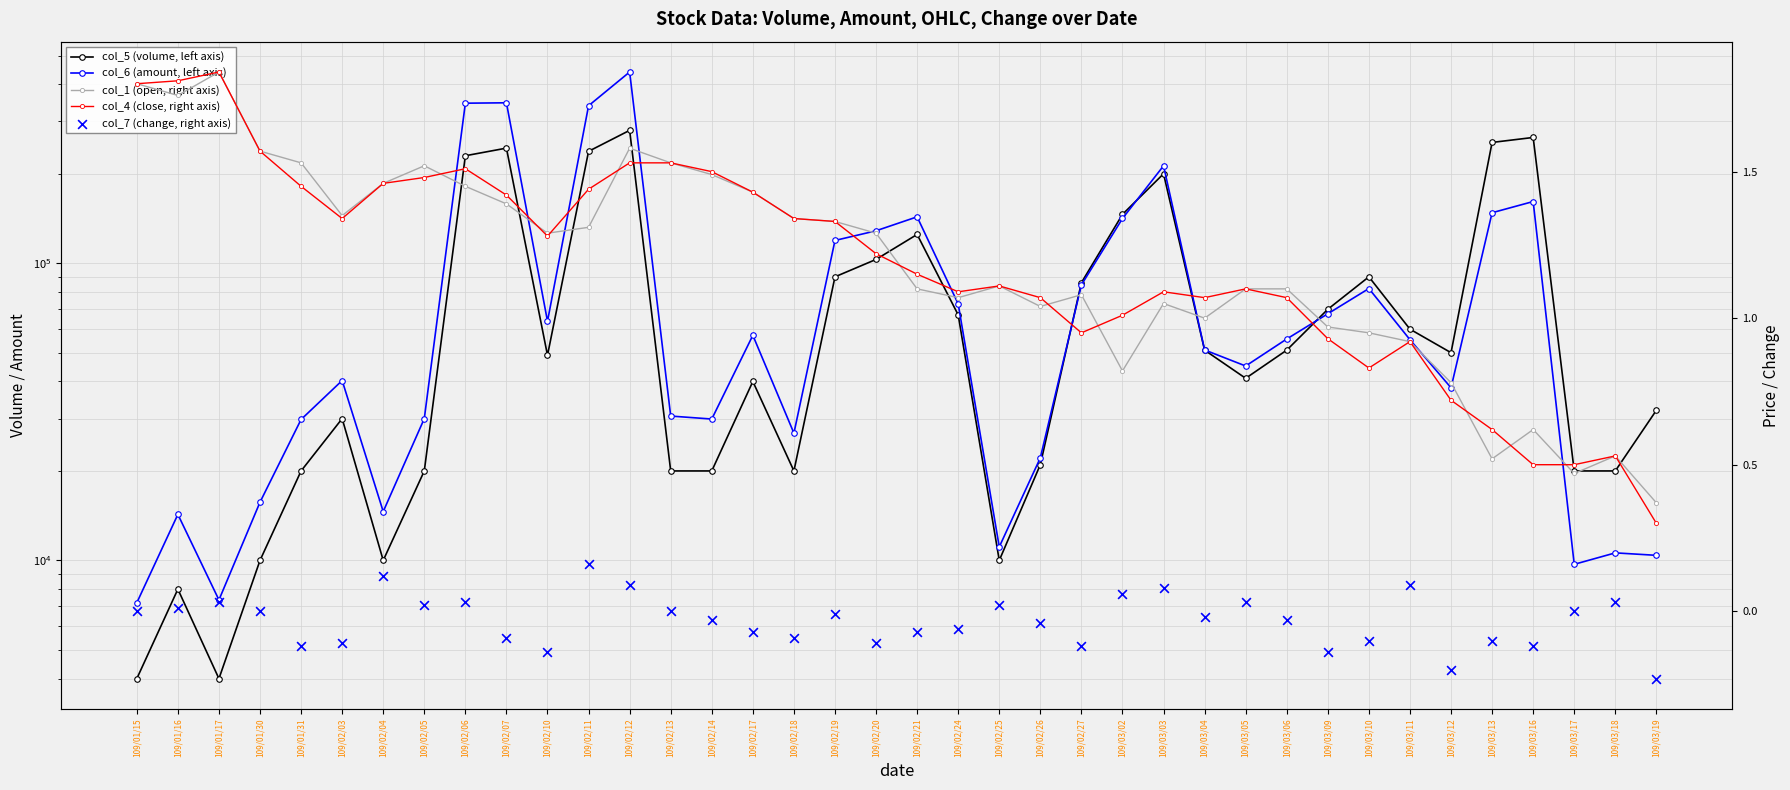

Is the value of col_4 (close, right axis) at 109/02/21 greater than the value of col_6 (amount, left axis) at 109/02/14?

No